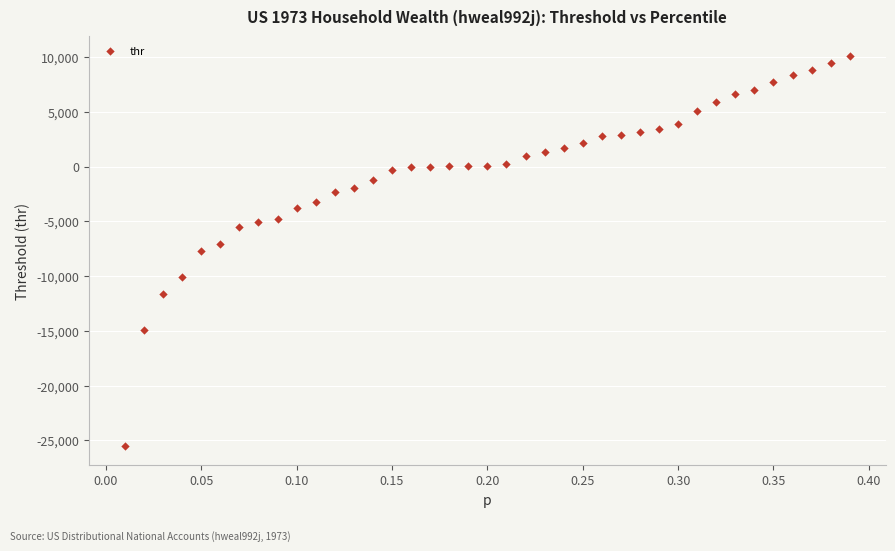

What is the range of X values (max minus min)?

0.4